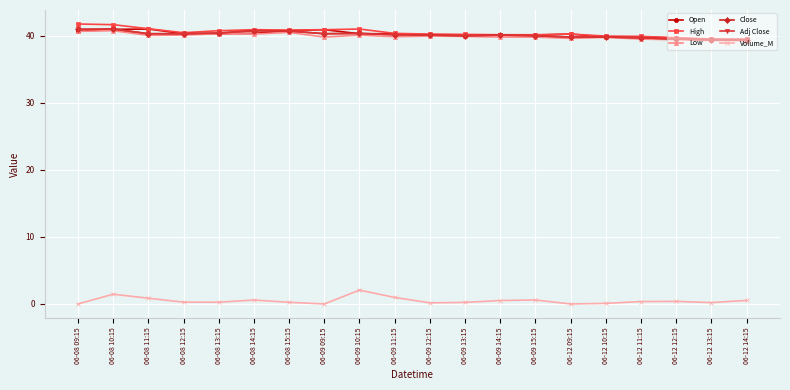

Reading left to right, what are all the values shown in this chart?

Open: 40.6	41.0	41.0	40.3	40.3	40.4	40.8	40.9	40.3	40.3	40.1	40.1	40.0	40.1	40.2	39.8	39.9	39.6	39.5	39.4
High: 41.8	41.6	41.0	40.5	40.8	40.9	40.9	40.9	41.0	40.4	40.2	40.2	40.1	40.1	40.2	40.0	39.9	39.7	39.5	39.5
Low: 40.6	40.8	40.0	40.1	40.3	40.2	40.5	39.8	40.1	39.9	40.0	39.9	39.8	39.8	39.6	39.8	39.5	39.4	39.3	39.2
Close: 41.0	41.0	40.3	40.3	40.4	40.8	40.7	40.3	40.4	40.1	40.1	40.0	40.1	40.0	39.8	39.8	39.7	39.5	39.4	39.4
Adj Close: 41.0	41.0	40.3	40.3	40.4	40.8	40.7	40.3	40.4	40.1	40.1	40.0	40.1	40.0	39.8	39.8	39.7	39.5	39.4	39.4
Volume_M: 0.0	1.5	0.9	0.3	0.3	0.6	0.3	0.0	2.1	1.0	0.2	0.2	0.5	0.6	0.0	0.1	0.4	0.4	0.2	0.5